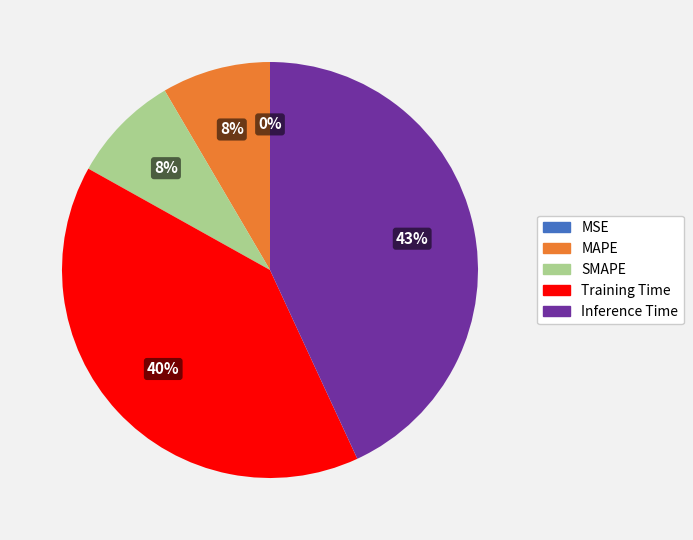

Is there a majority slice in this chart?

No